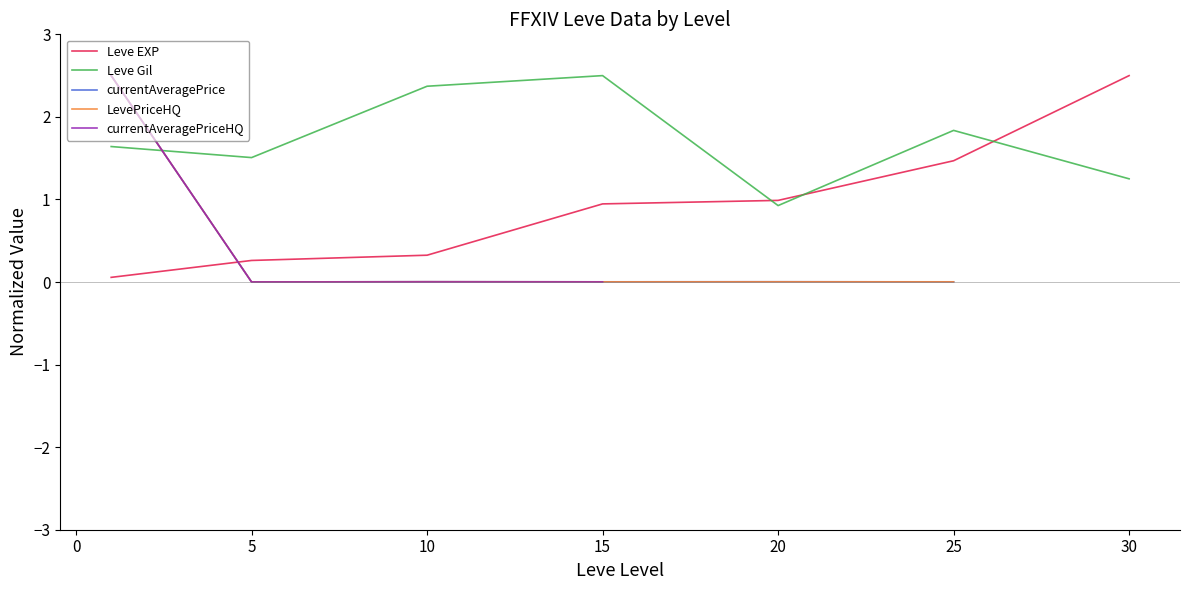

Which series ends up on top after the final intersection of currentAveragePrice and Leve Gil?

Leve Gil